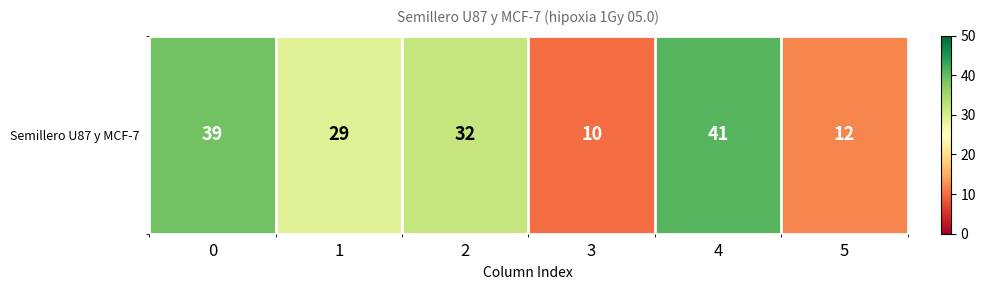

What is the change in value from 3 to 5?

+2